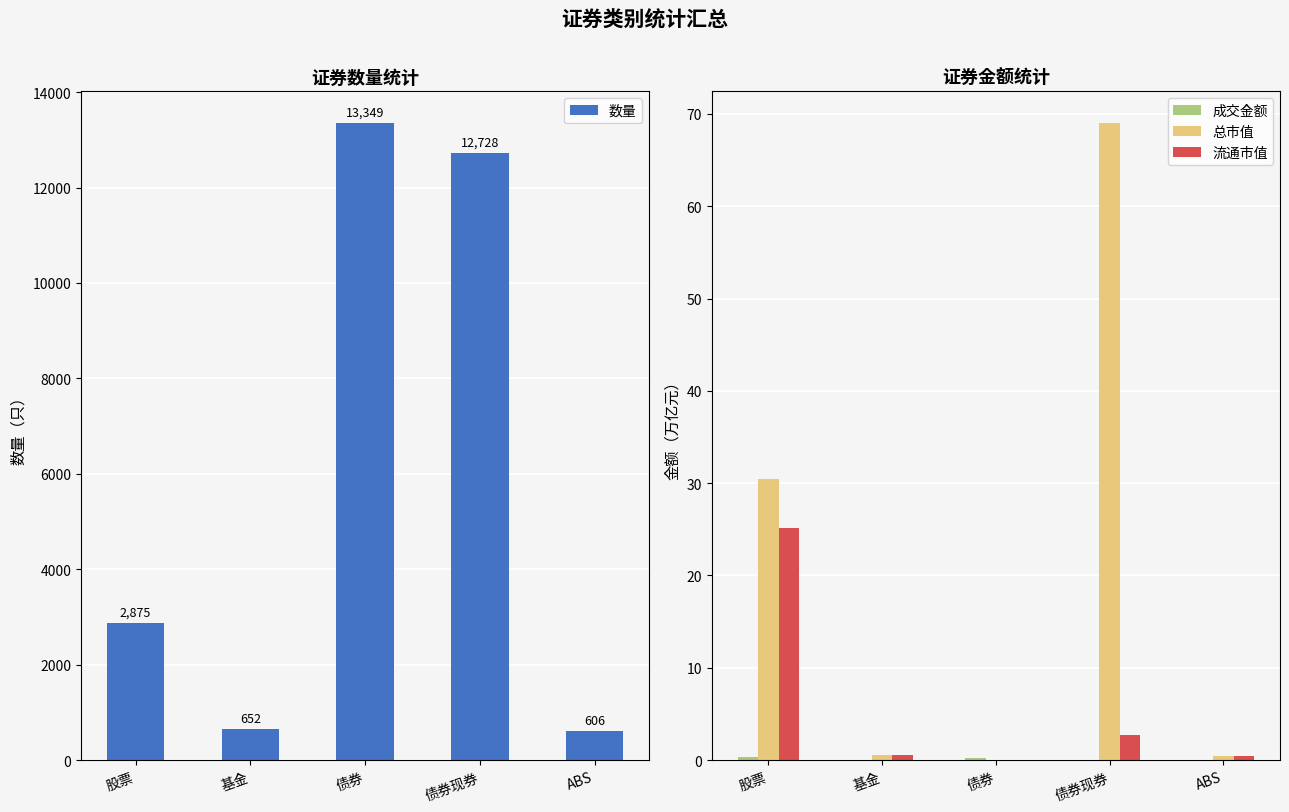

Reading left to right, list all the values displayed in this chart.

数量: 股票=2875.0	基金=652.0	债券=13349.0	债券现券=12728.0	ABS=606.0
成交金额: 股票=0.4	基金=0.0	债券=0.3	债券现券=0.0	ABS=0.0
总市值: 股票=30.4	基金=0.5	债券=0.0	债券现券=69.0	ABS=0.4
流通市值: 股票=25.2	基金=0.5	债券=0.0	债券现券=2.7	ABS=0.4